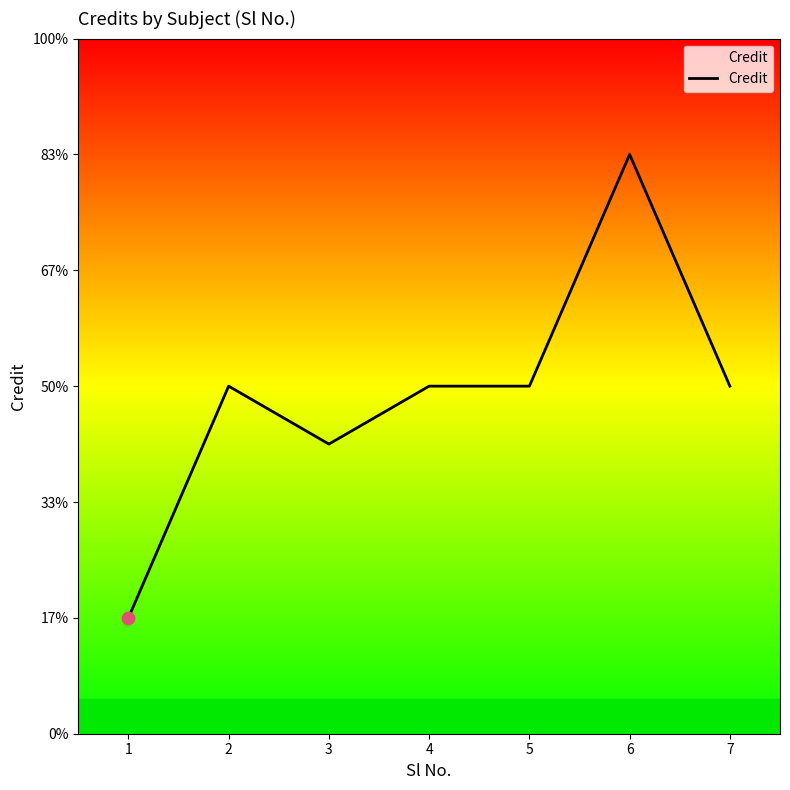

Does the chart have visible grid lines?

No